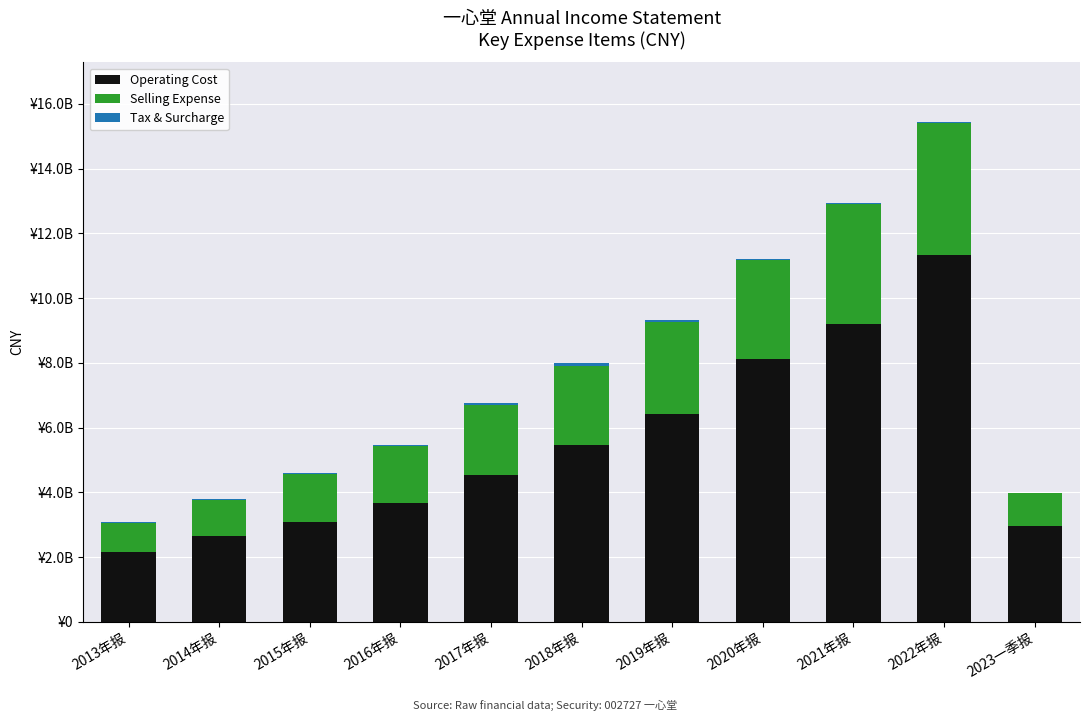

Does the chart contain stacked bars?

Yes